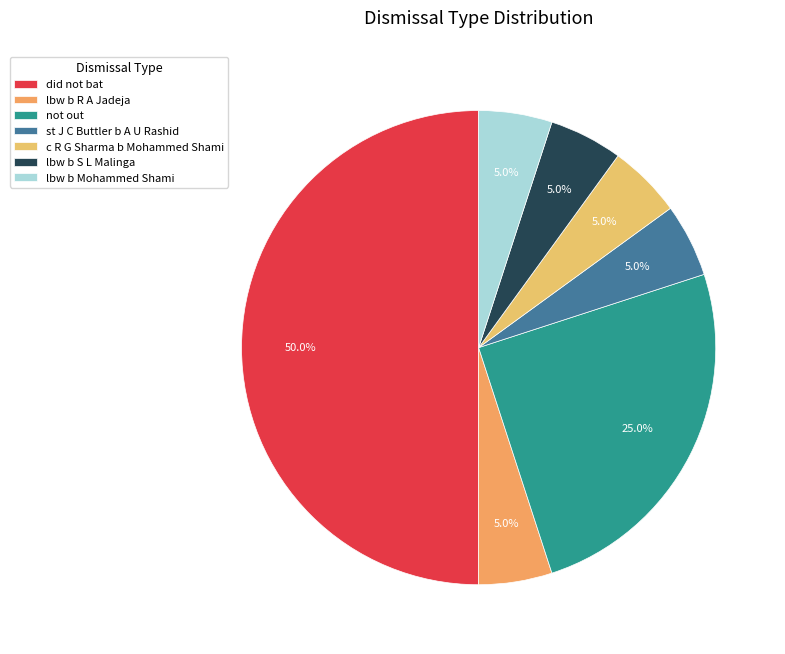

What percentage is the not out slice, to the nearest percent?

25%